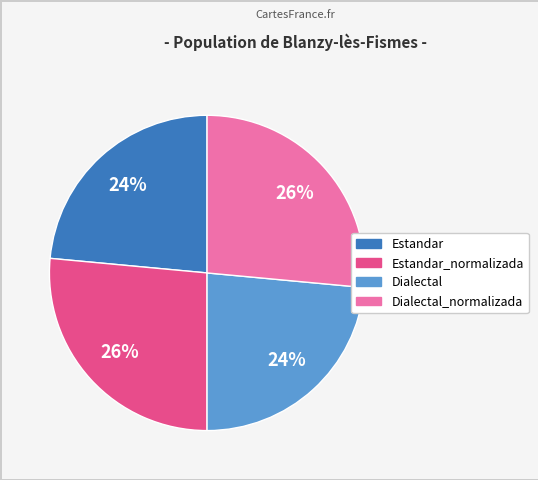

To the nearest percent, what is the combined percentage of Estandar_normalizada and Estandar?

50%